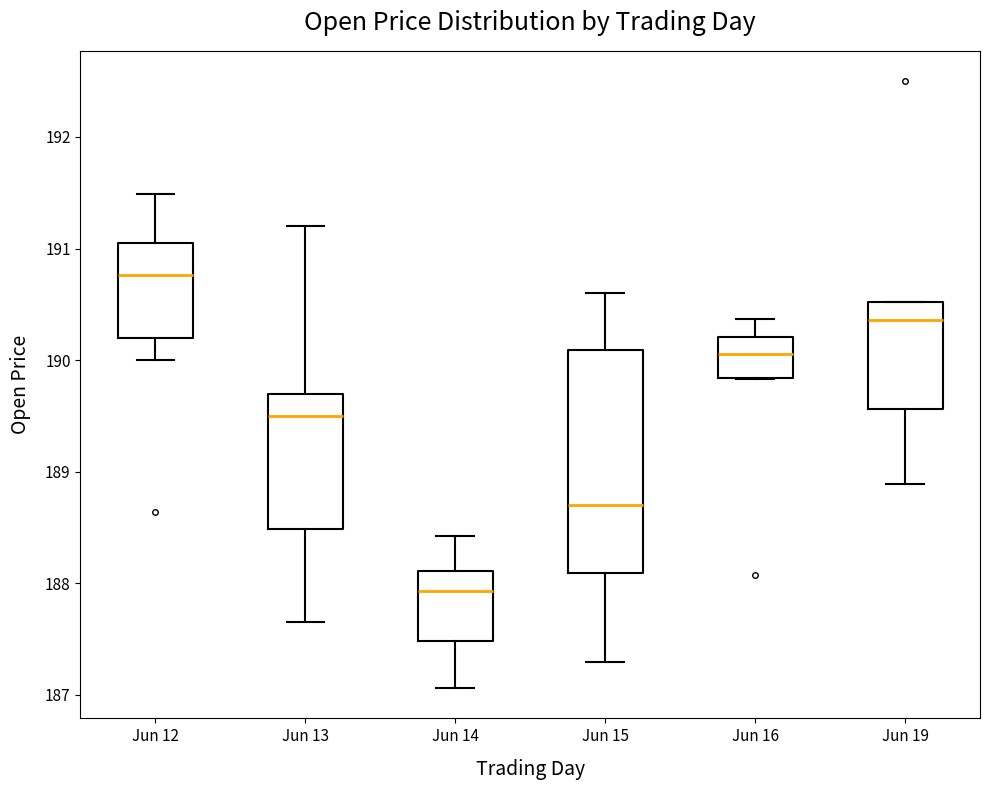

Reading left to right, read every box against the y-axis: the position of its median line, the range the box covers, and the ends of its whiskers. The values are not printed on the chart, so give them approximately, as read against the axis.

Jun 12: median 190.8, box 190.2 to 191.0, whiskers 190.0 to 191.5
Jun 13: median 189.5, box 188.5 to 189.7, whiskers 187.6 to 191.2
Jun 14: median 187.9, box 187.5 to 188.1, whiskers 187.1 to 188.4
Jun 15: median 188.7, box 188.1 to 190.1, whiskers 187.3 to 190.6
Jun 16: median 190.1, box 189.8 to 190.2, whiskers 189.8 to 190.4
Jun 19: median 190.4, box 189.6 to 190.5, whiskers 188.9 to 190.5